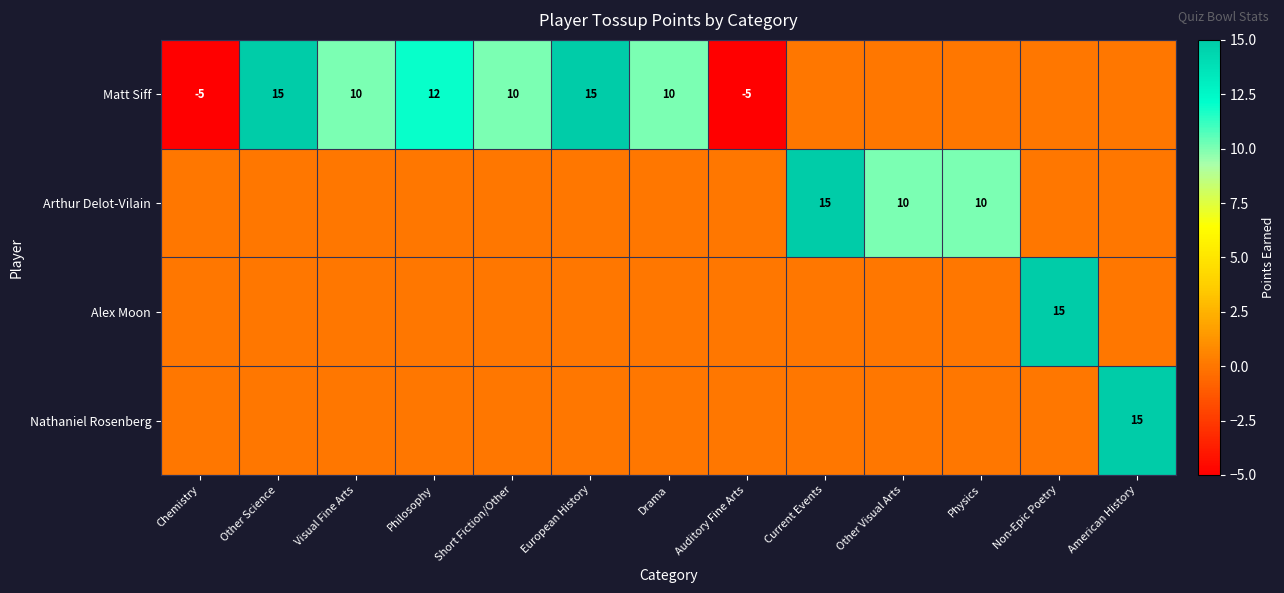

The Matt Siff series shows -3 at Chemistry. True or false?

False